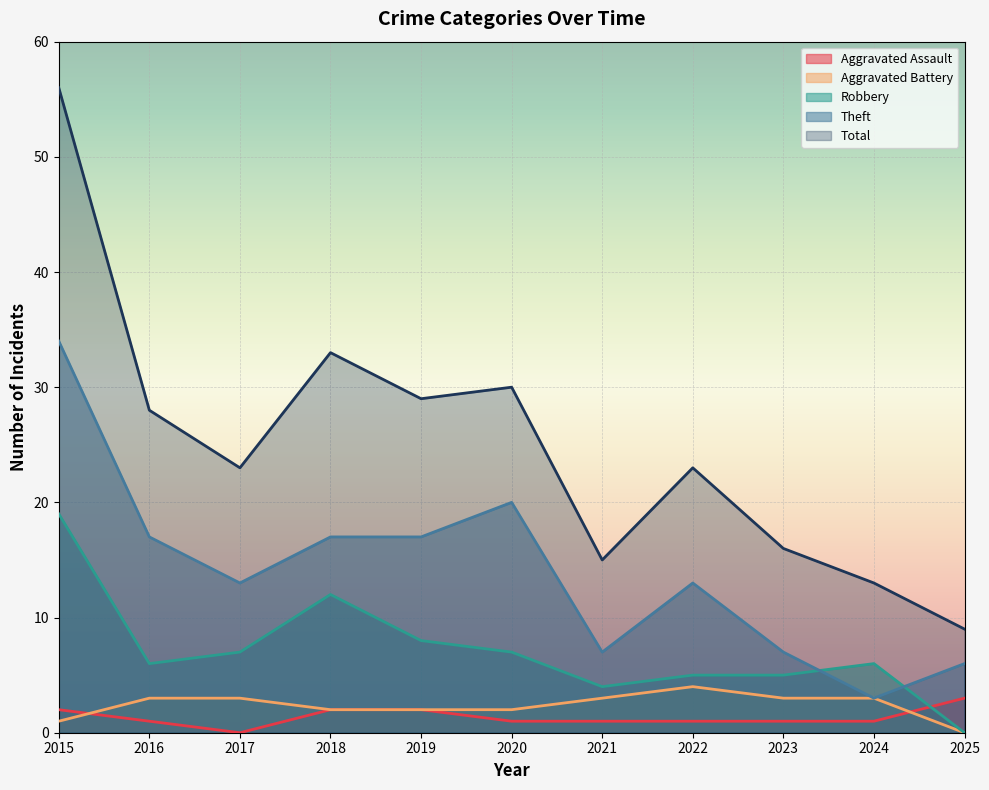

How many interior local peaks does the Theft series have?

2